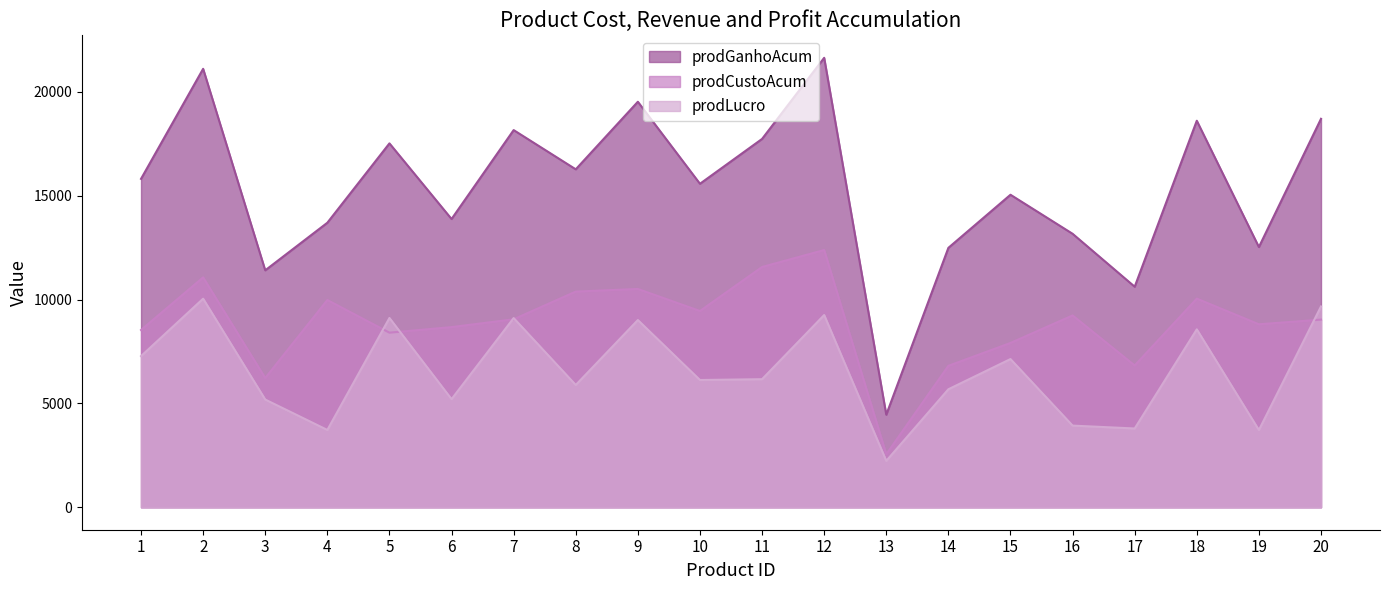

True or false: prodGanhoAcum and prodCustoAcum intersect in this chart.

False